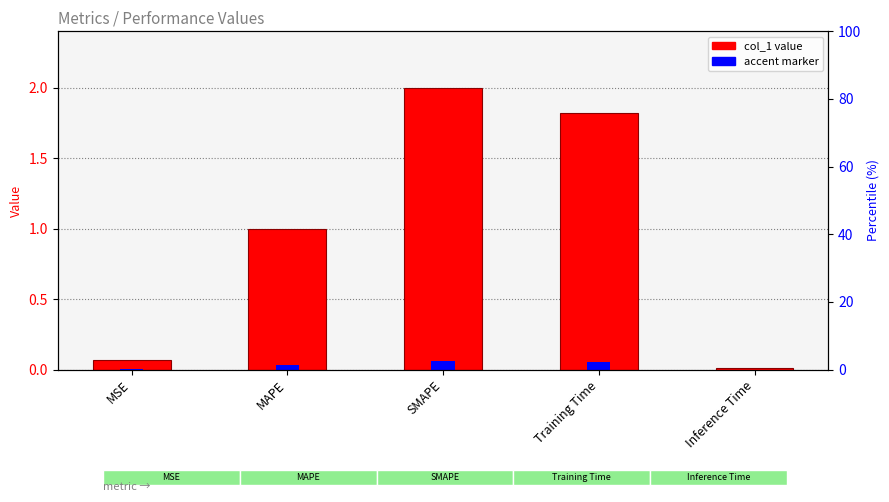

At how many categories does at least one series exceed 1?

3